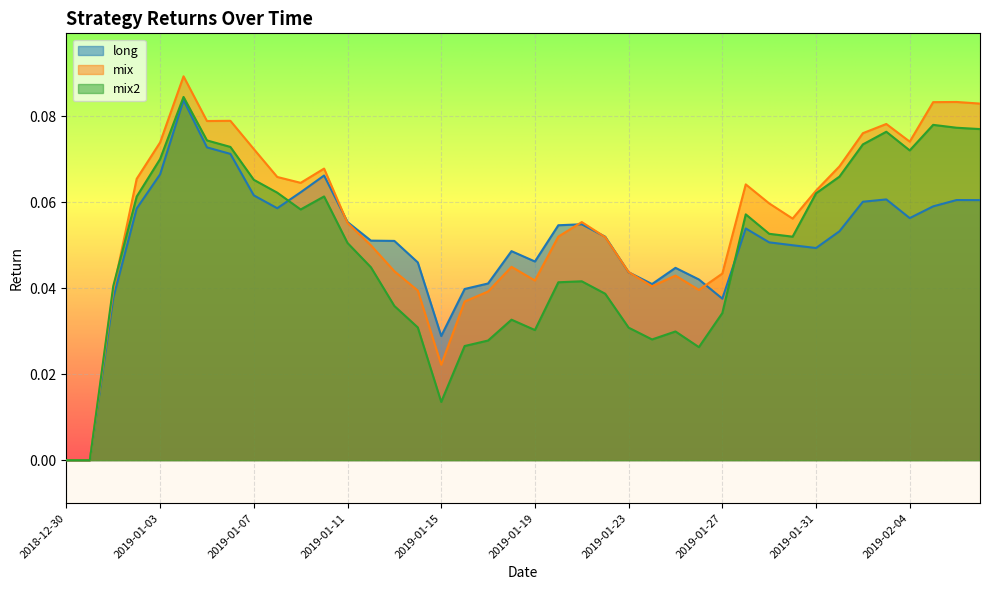

Which series ends up on top after the final intersection of mix2 and long?

mix2